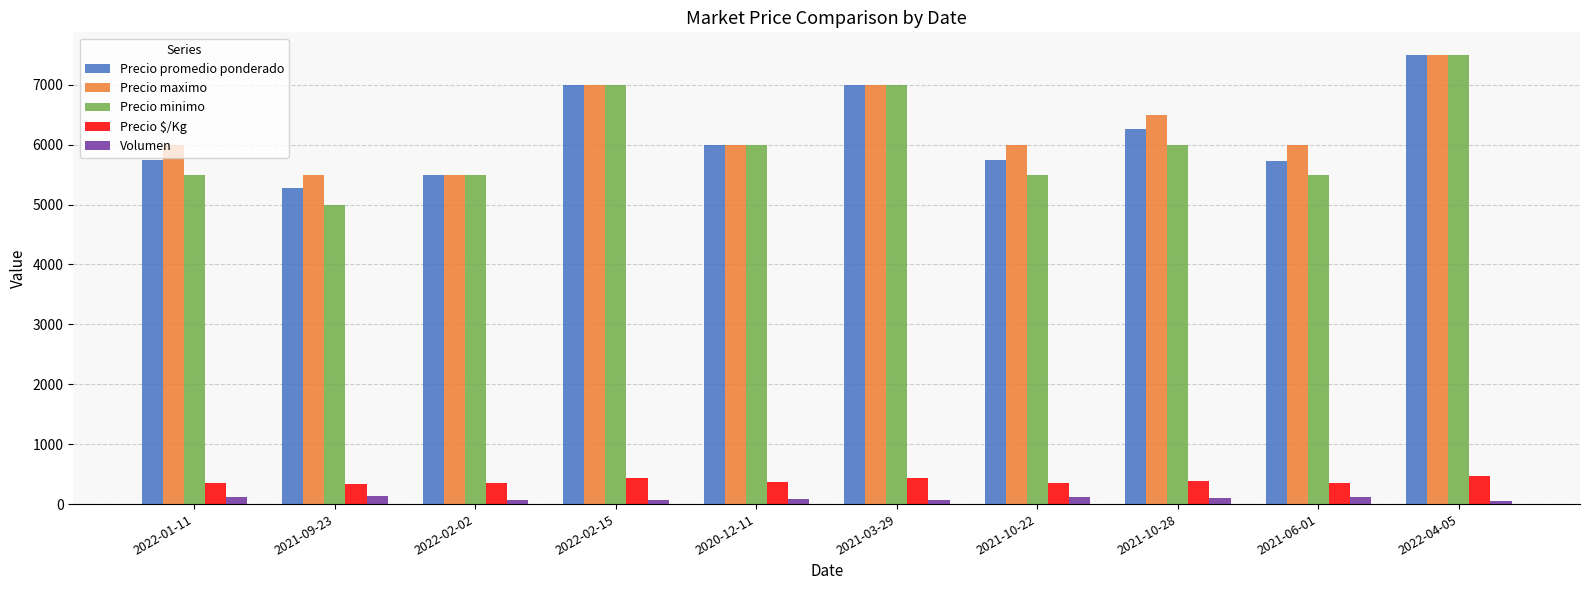

What is the highest value of the Precio $/Kg series?

469